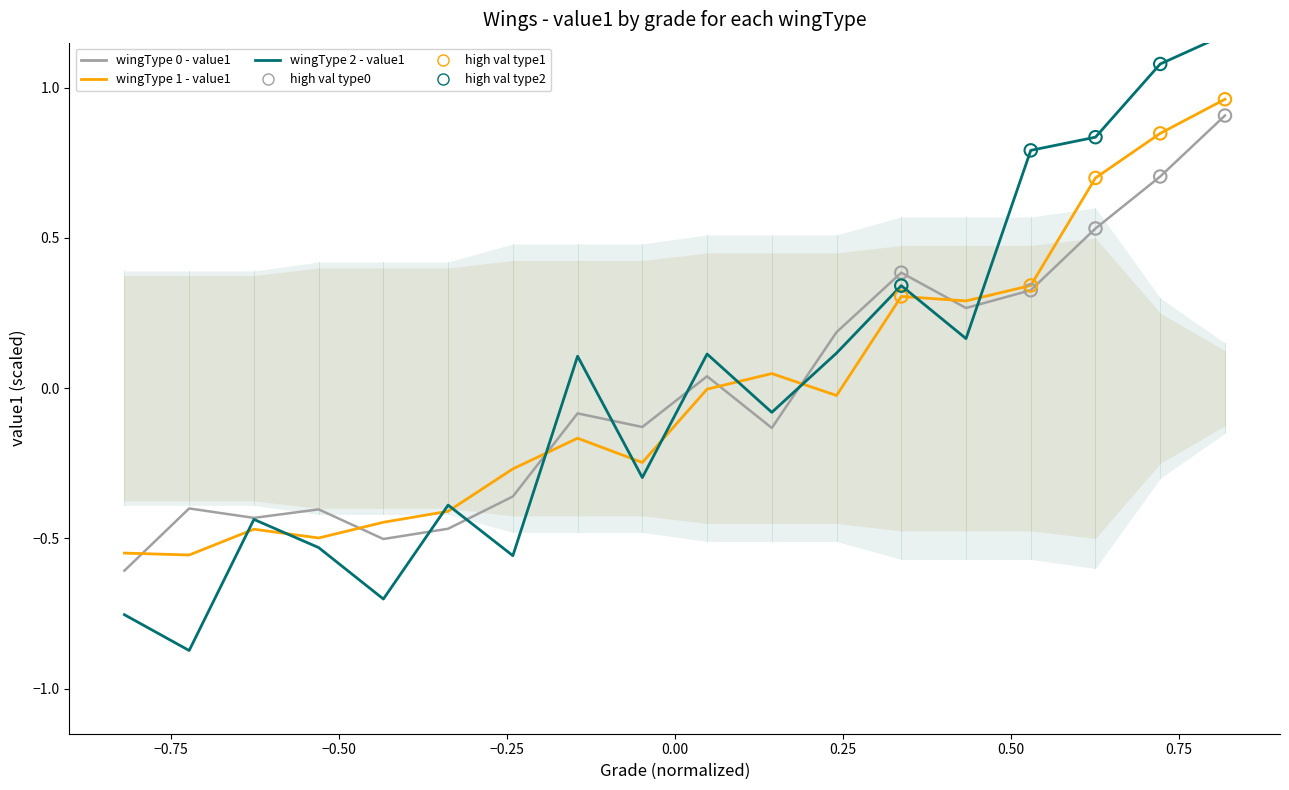

At how many categories does at least one series exceed 0?

10